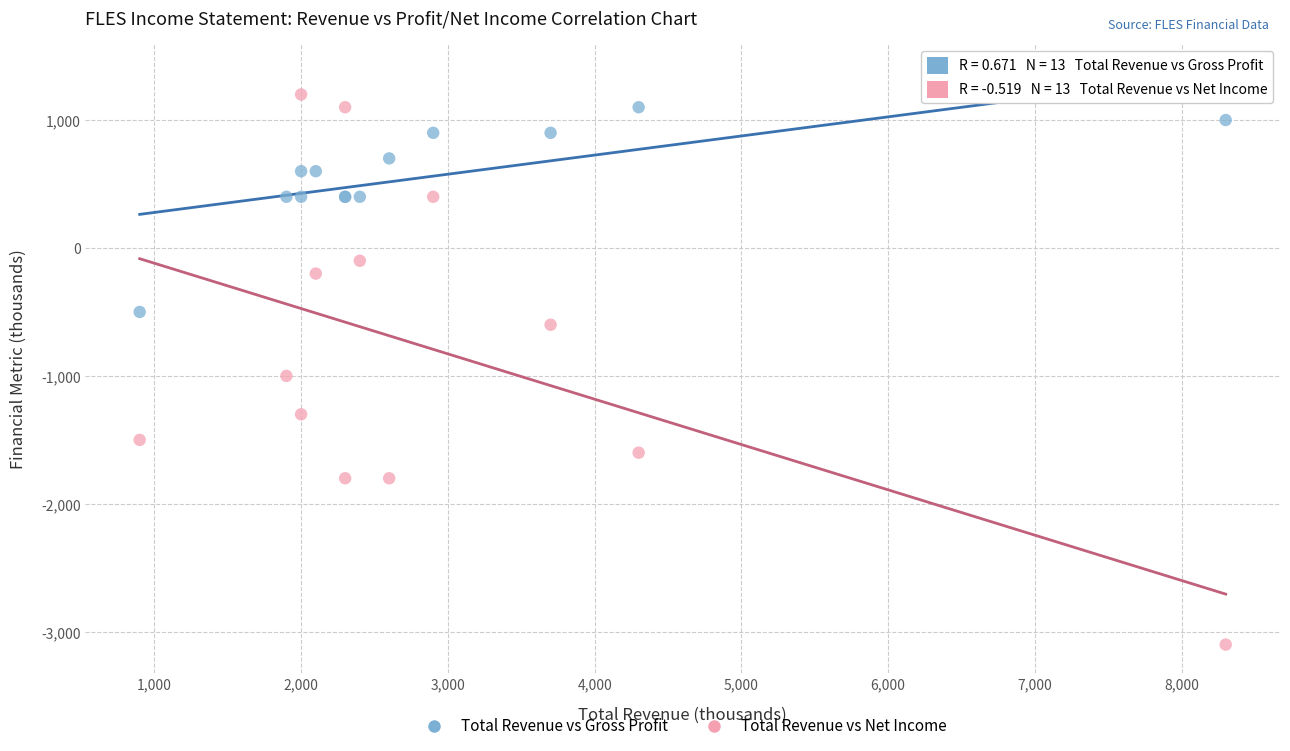

What is the X range (max minus min) for the scatter plot?

7400